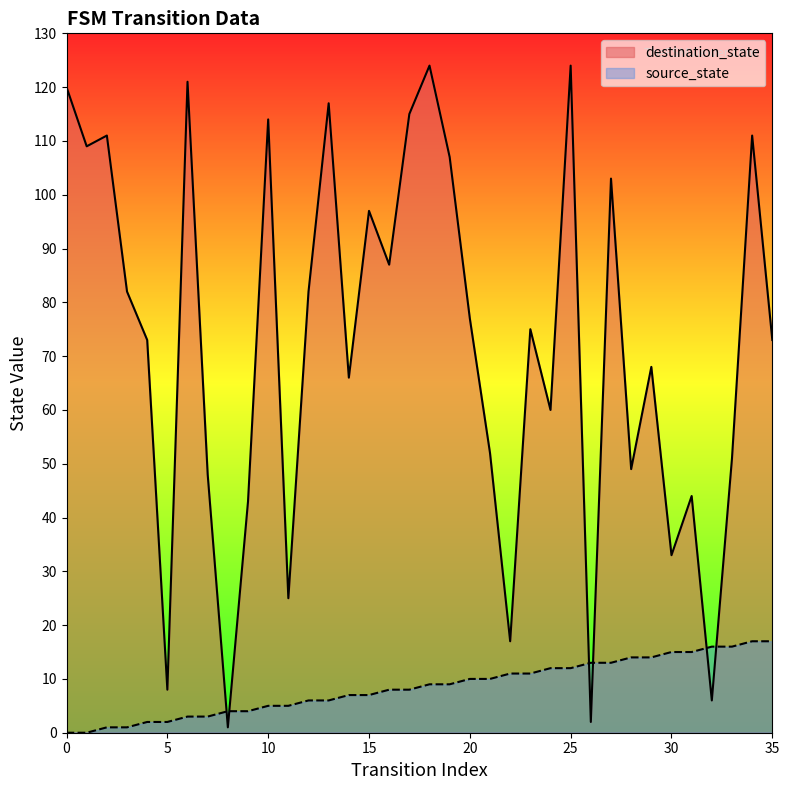

Reading left to right, what are all the values shown in this chart?

source_state: 0=0	1=0	2=1	3=1	4=2	5=2	6=3	7=3	8=4	9=4	10=5	11=5	12=6	13=6	14=7	15=7	16=8	17=8	18=9	19=9	20=10	21=10	22=11	23=11	24=12	25=12	26=13	27=13	28=14	29=14	30=15	31=15	32=16	33=16	34=17	35=17
destination_state: 0=120	1=109	2=111	3=82	4=73	5=8	6=121	7=48	8=1	9=43	10=114	11=25	12=82	13=117	14=66	15=97	16=87	17=115	18=124	19=107	20=77	21=52	22=17	23=75	24=60	25=124	26=2	27=103	28=49	29=68	30=33	31=44	32=6	33=51	34=111	35=73